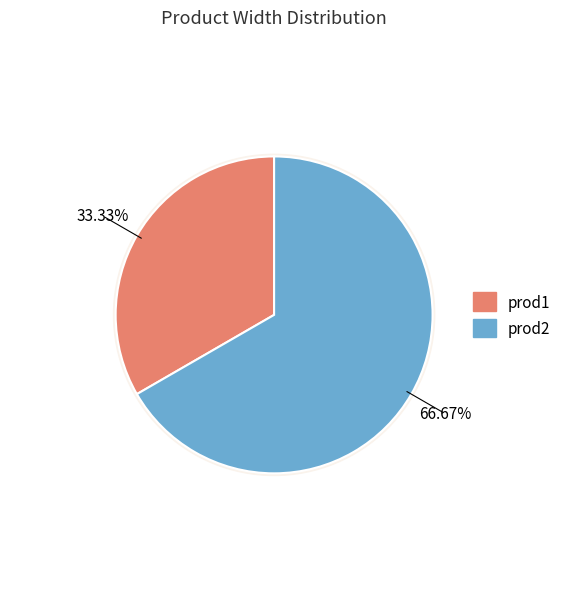

Which slice is the smallest?

prod1